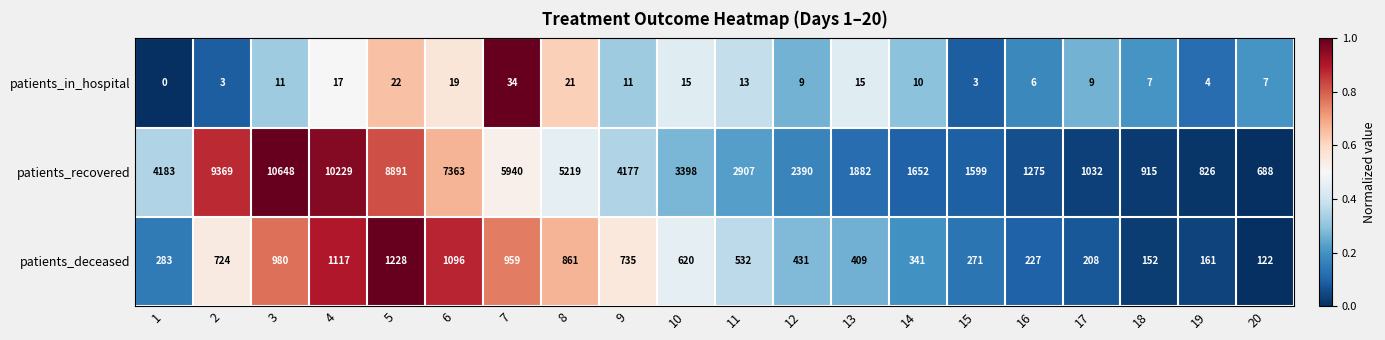

Between 7 and 13, which series saw the biggest shift?

patients_recovered